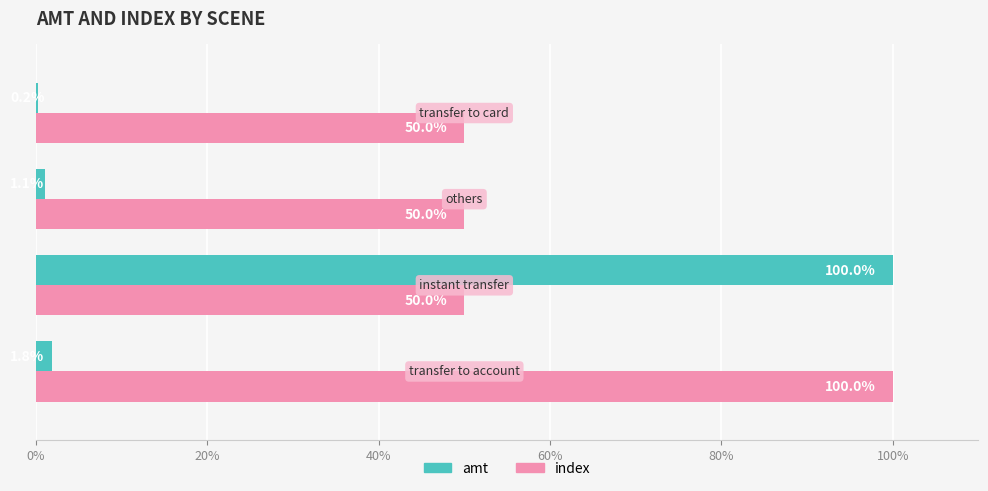

What is the greatest value displayed?

100.0